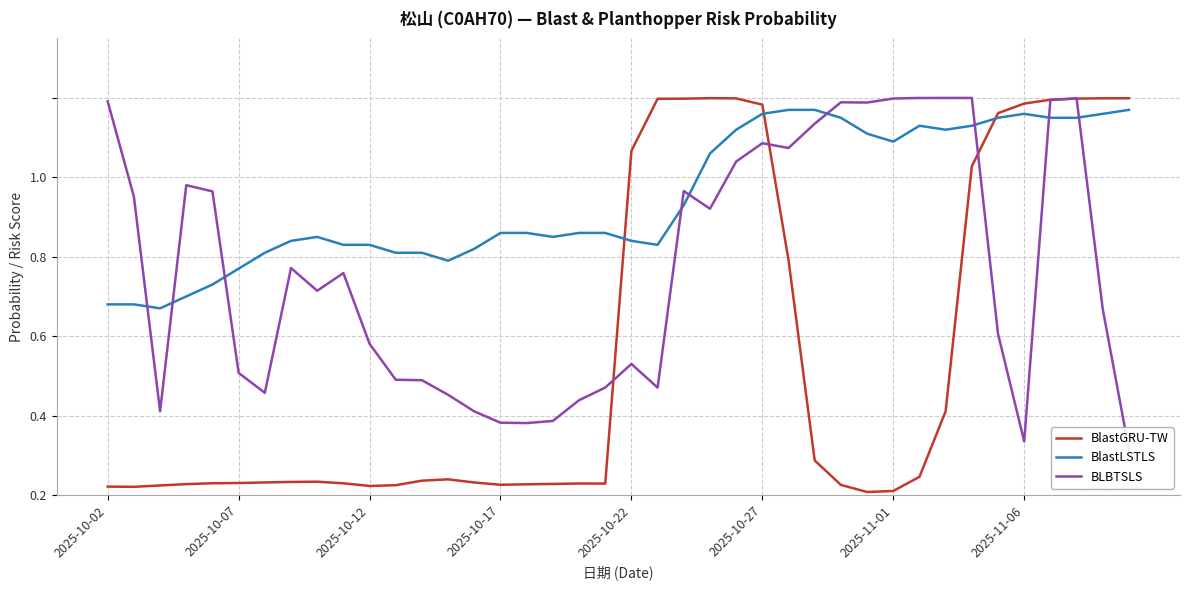

What is the difference between the highest and lowest values at 14?

0.6